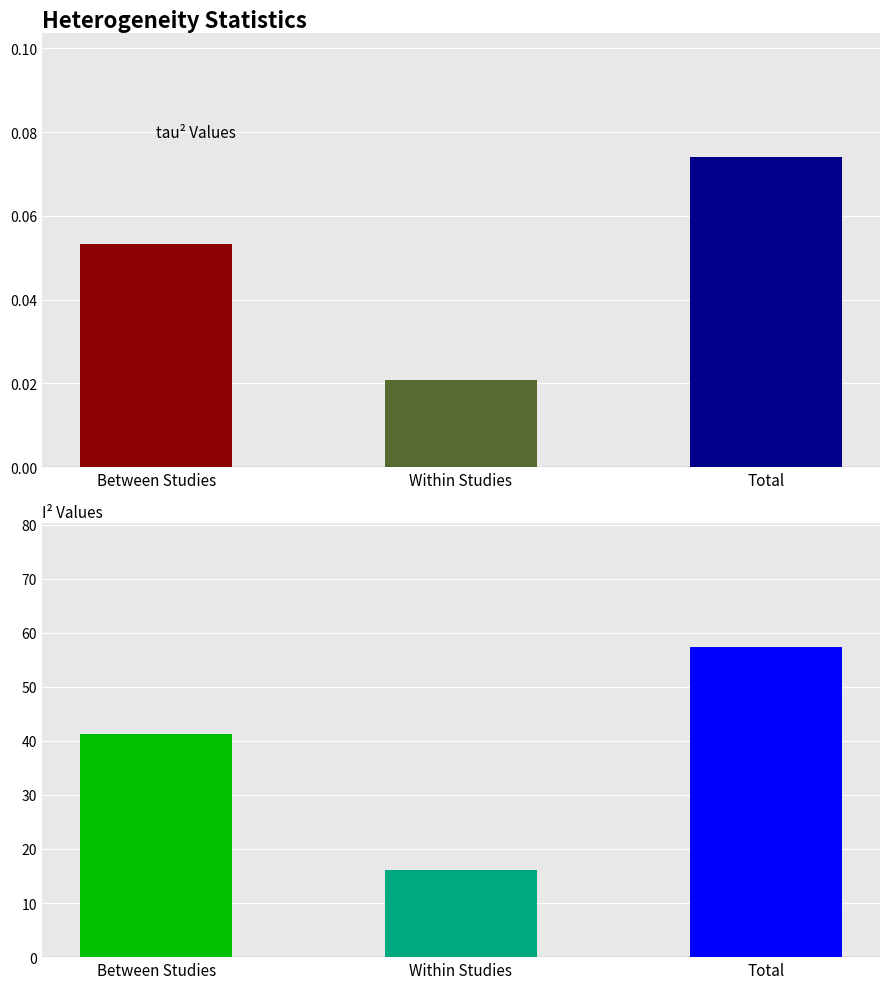

True or false: tau2 has a value of 0.1 at Between Studies.

True